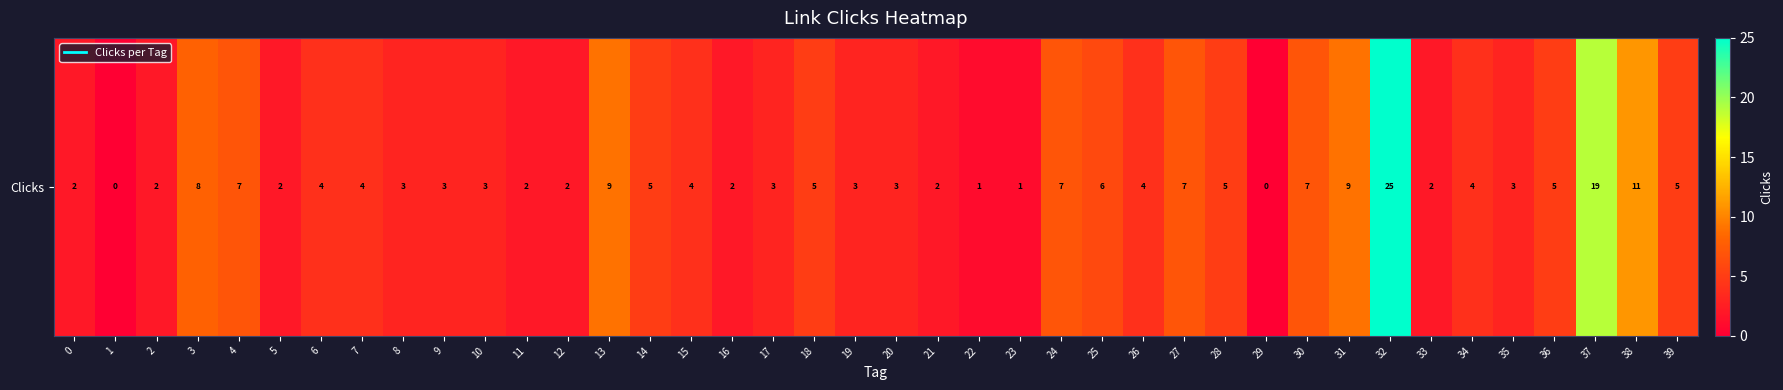

What is the average value?

5